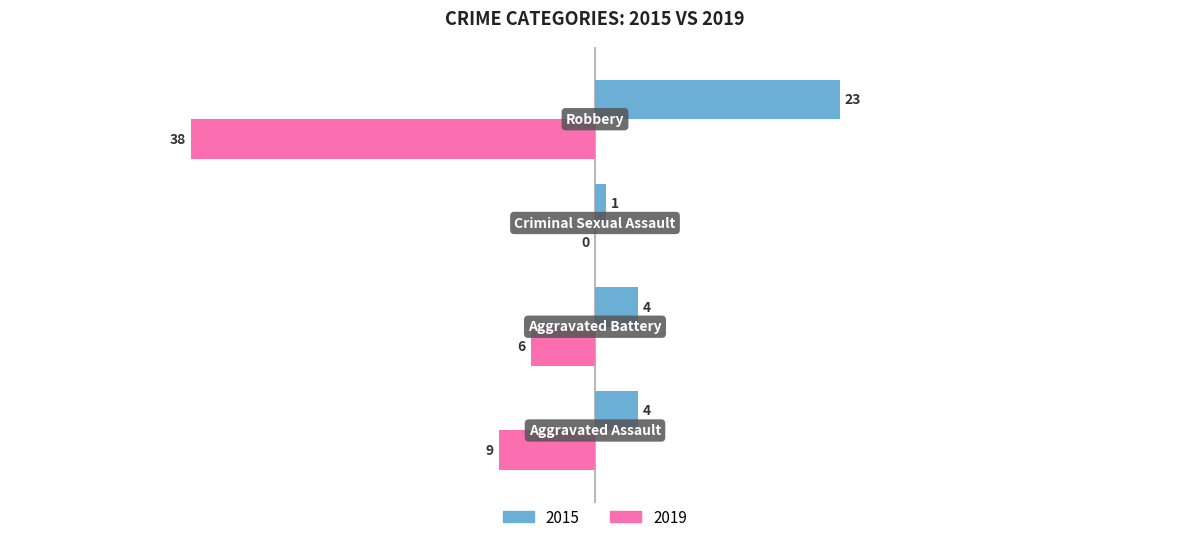

Which series has the largest total across all categories?

2015